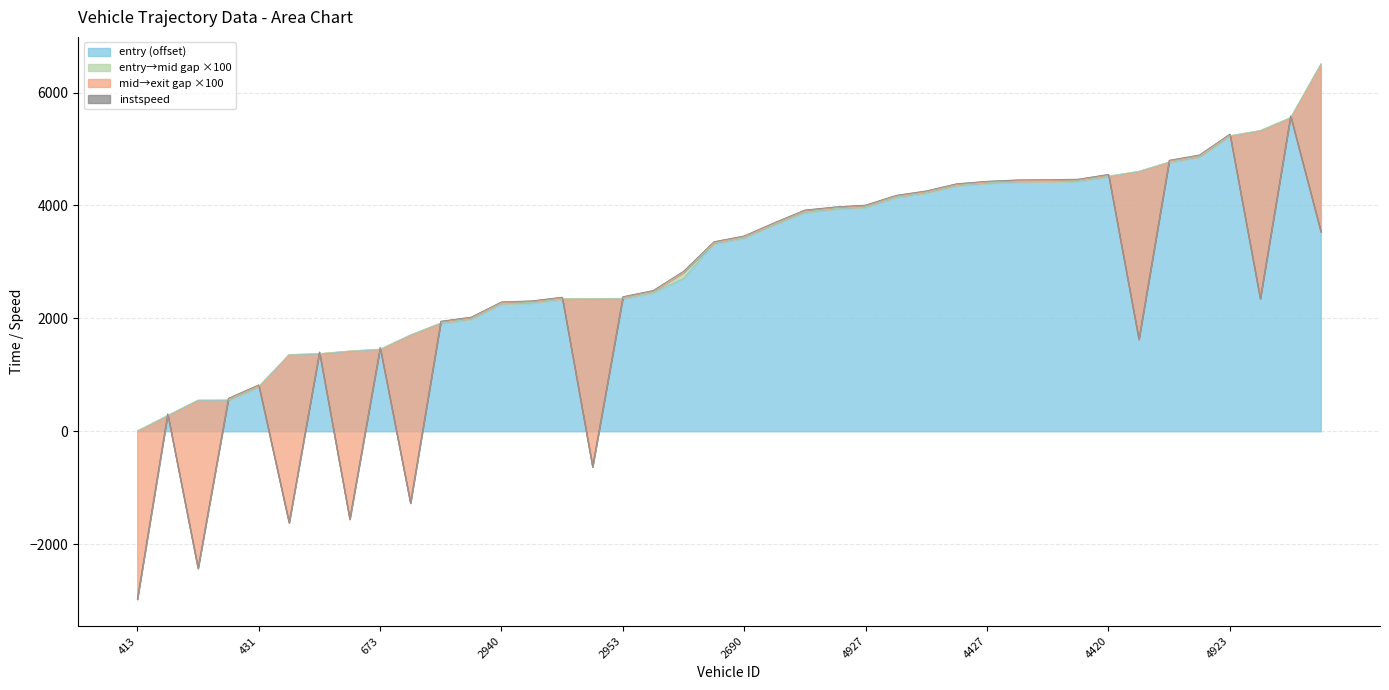

What position from the right is 6170?

2